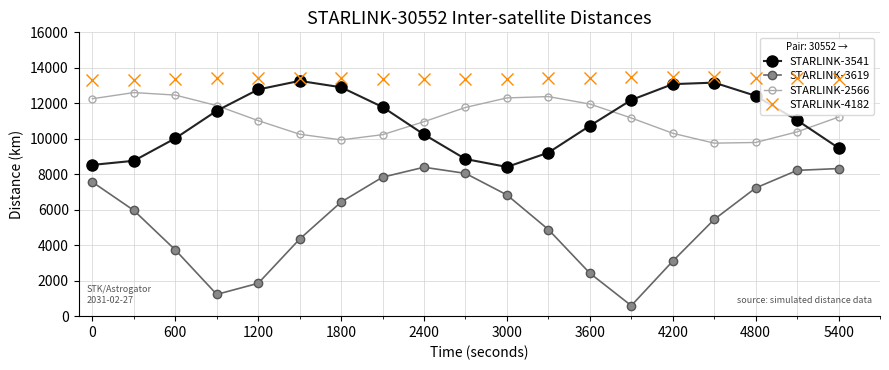

What is the smallest value displayed?

593.2